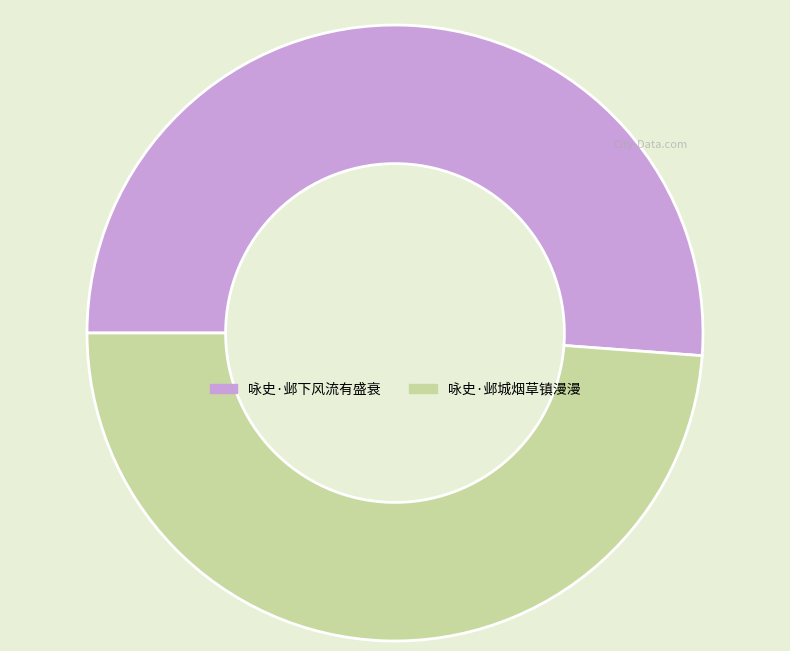

Which category has the smallest portion of the pie?

咏史·邺城烟草镇漫漫